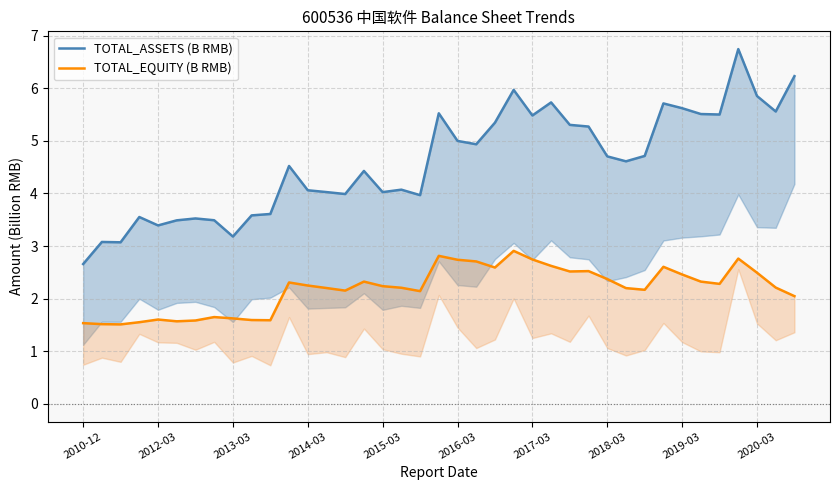

In TOTAL_EQUITY (B RMB), how many points are higher than both neighbors (excluding endpoints)?

9